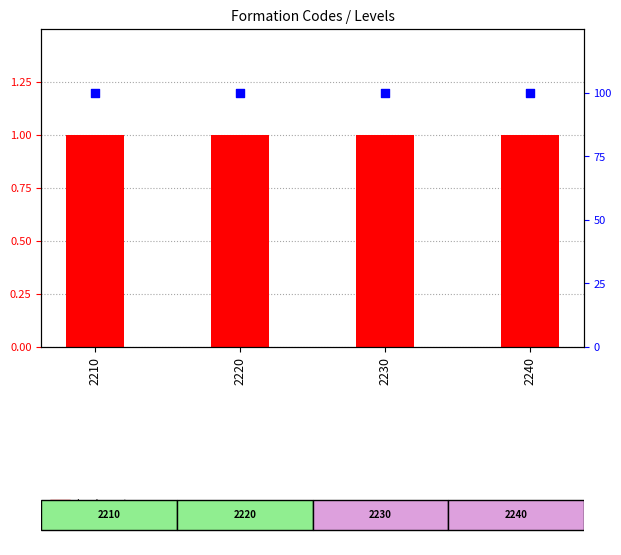

Is the value of level count at 2210 greater than the value of percentile rank within sample at 2220?

No